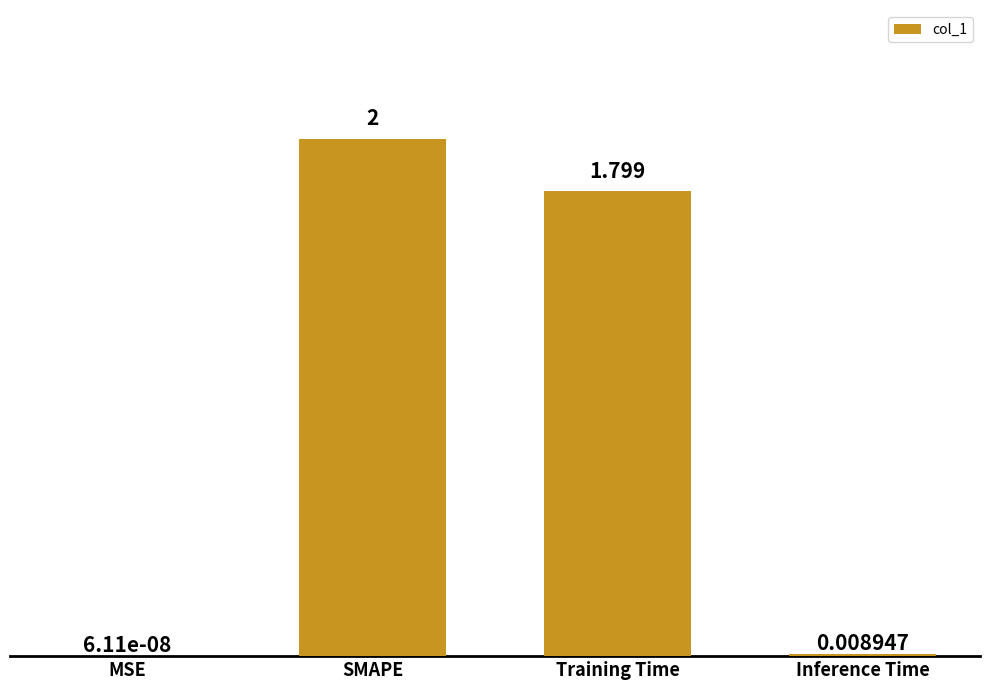

What is the difference between the values at MSE and Training Time?

1.8